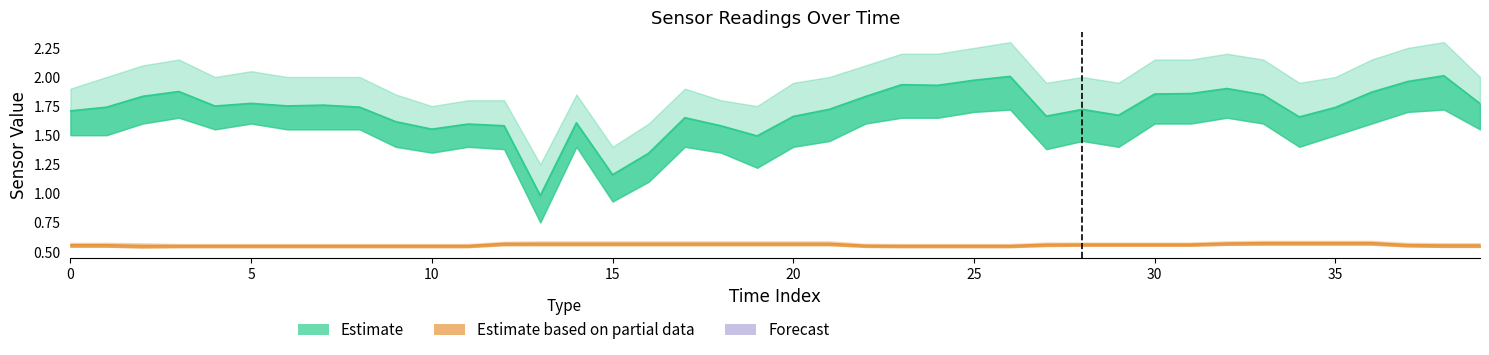

The acc_z_lower series shows 1.0 at 28. True or false?

False